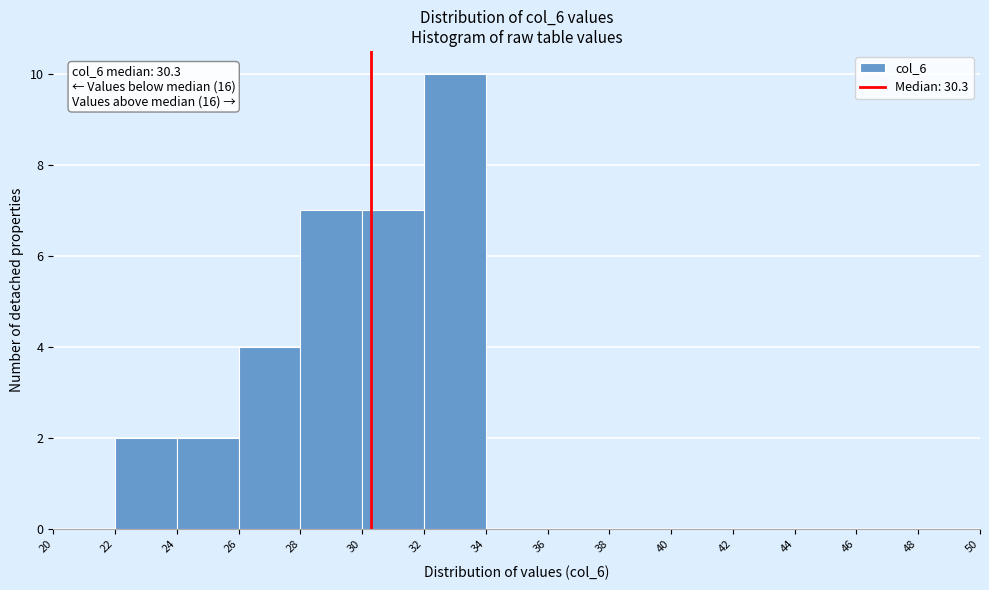

Over which range of the x-axis is the bar tallest?

32 to 34